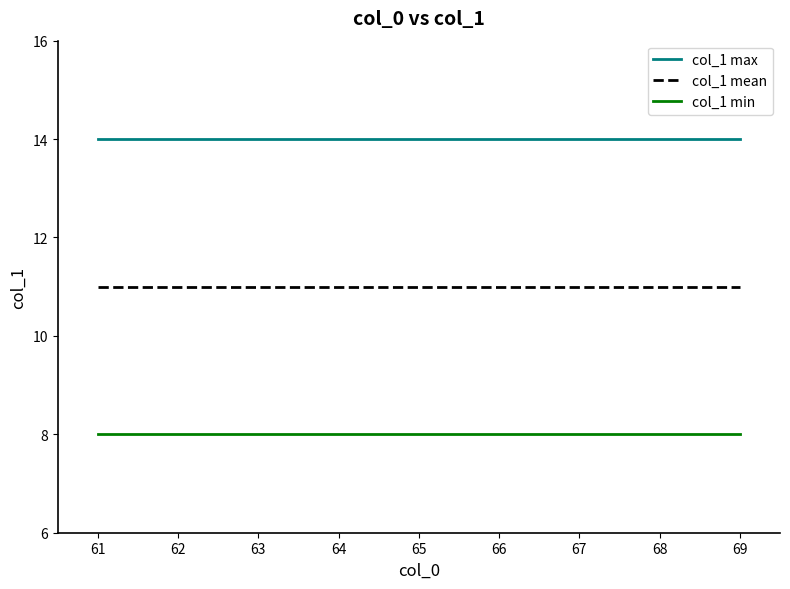

How many distinct data groups are displayed?

3